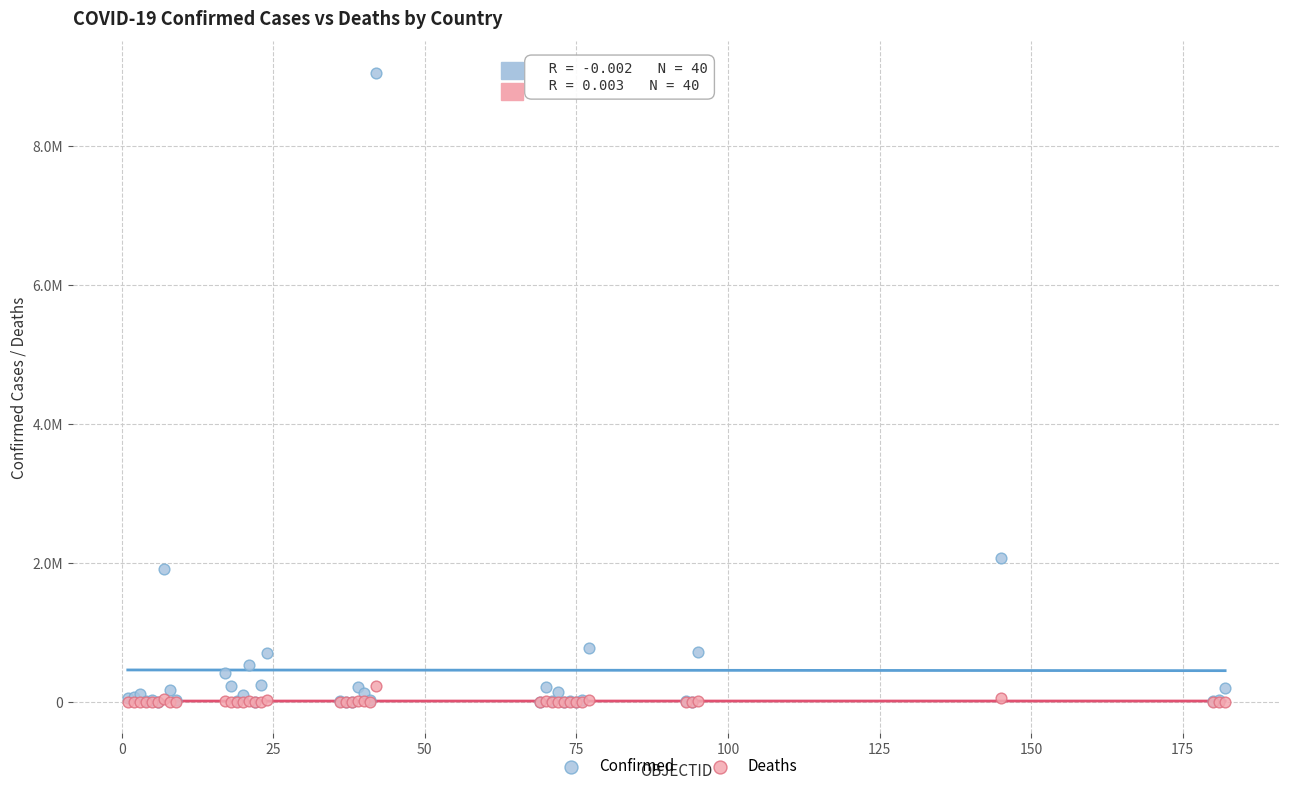

What are all the series names shown in the legend?

Confirmed, Deaths